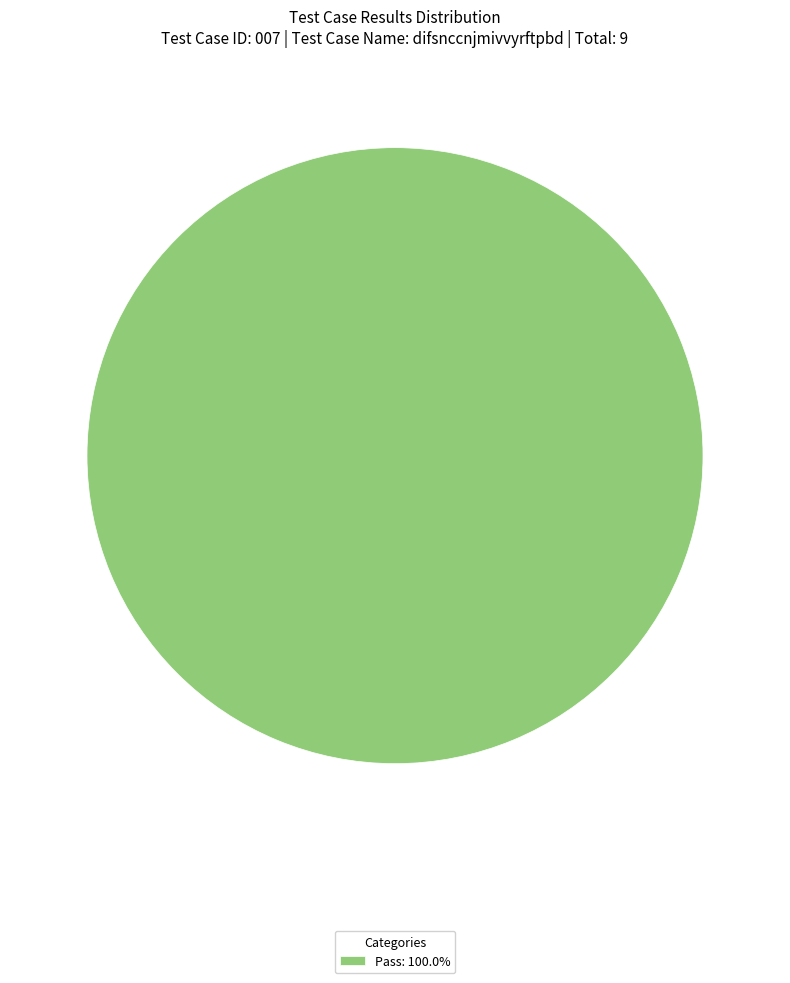

Does any single category account for the majority?

Yes